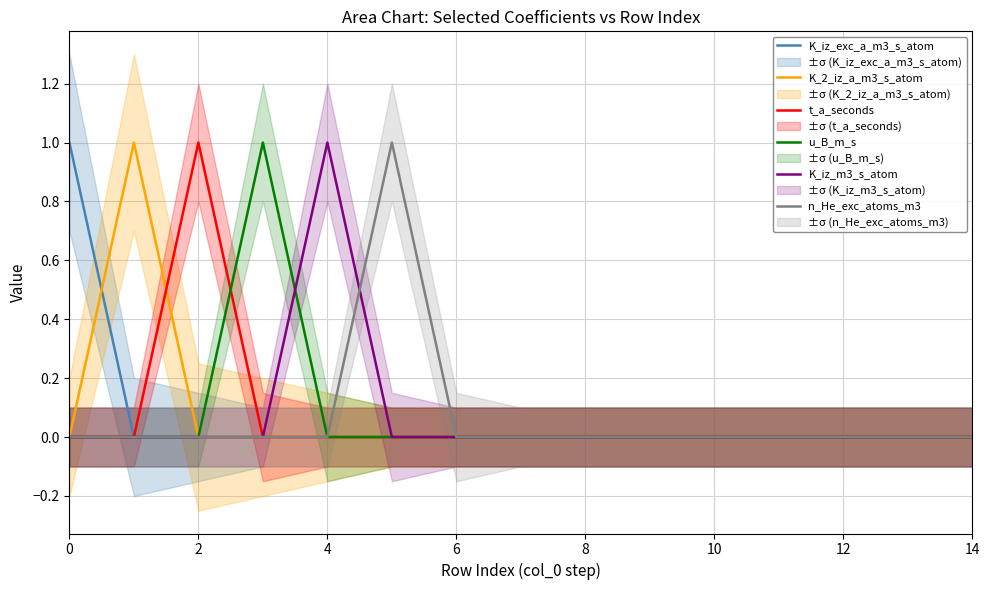

List the series in order of their peak value, highest first.

K_iz_exc_a_m3_s_atom, K_2_iz_a_m3_s_atom, t_a_seconds, u_B_m_s, K_iz_m3_s_atom, n_He_exc_atoms_m3